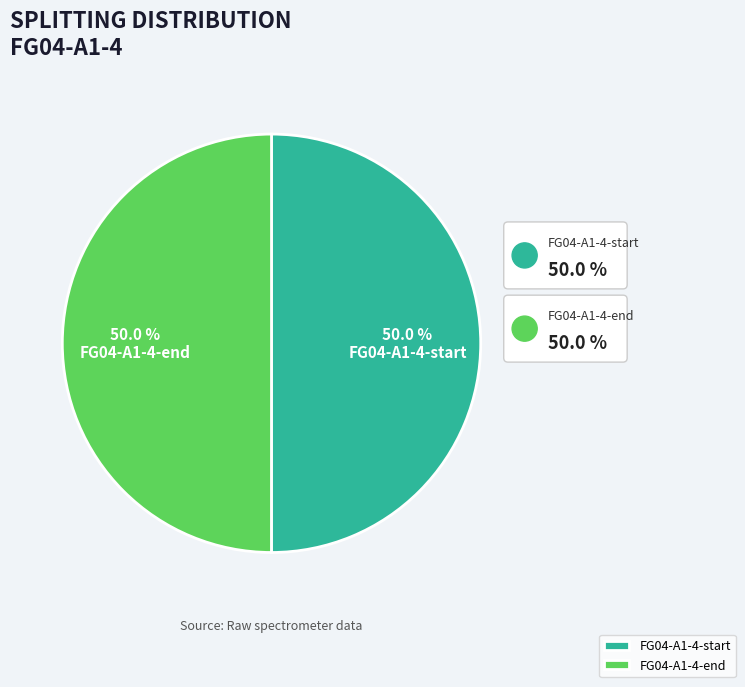

True or false: FG04-A1-4-end accounts for 61% of the total.

False